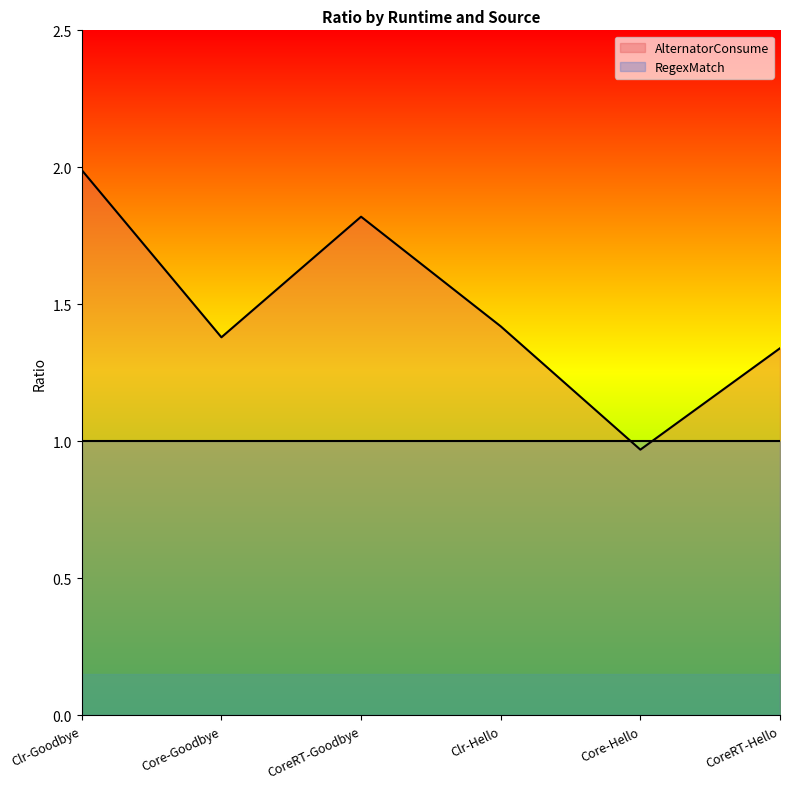

What is the label of the 3rd point from the left?

CoreRT-Goodbye